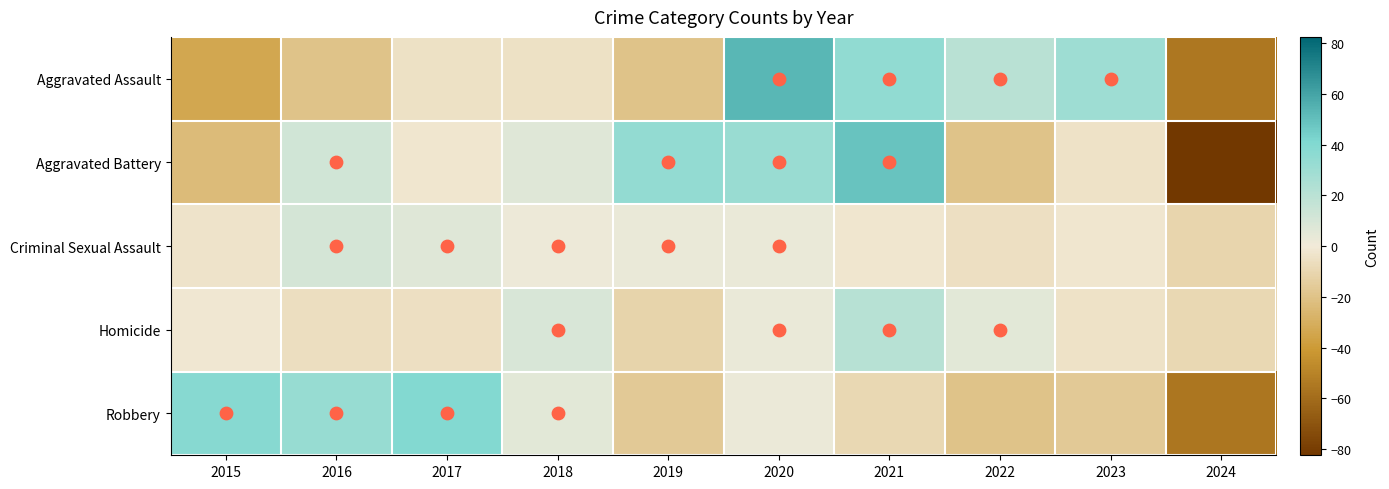

Reading left to right, extract all data points from this chart.

Aggravated Assault: 2015=-33.8	2016=-19.8	2017=-4.8	2018=-4.8	2019=-19.8	2020=53.2	2021=34.2	2022=20.2	2023=30.2	2024=-54.8
Aggravated Battery: 2015=-23.4	2016=11.6	2017=-2.4	2018=6.6	2019=33.6	2020=31.6	2021=48.6	2022=-19.4	2023=-4.4	2024=-82.4
Criminal Sexual Assault: 2015=-3.4	2016=10.6	2017=6.6	2018=1.6	2019=2.6	2020=2.6	2021=-2.4	2022=-5.4	2023=-2.4	2024=-10.4
Homicide: 2015=-1.4	2016=-6.4	2017=-5.4	2018=9.6	2019=-11.4	2020=2.6	2021=20.6	2022=5.6	2023=-4.4	2024=-9.4
Robbery: 2015=38.4	2016=32.4	2017=39.4	2018=5.4	2019=-16.6	2020=2.4	2021=-9.6	2022=-19.6	2023=-16.6	2024=-55.6